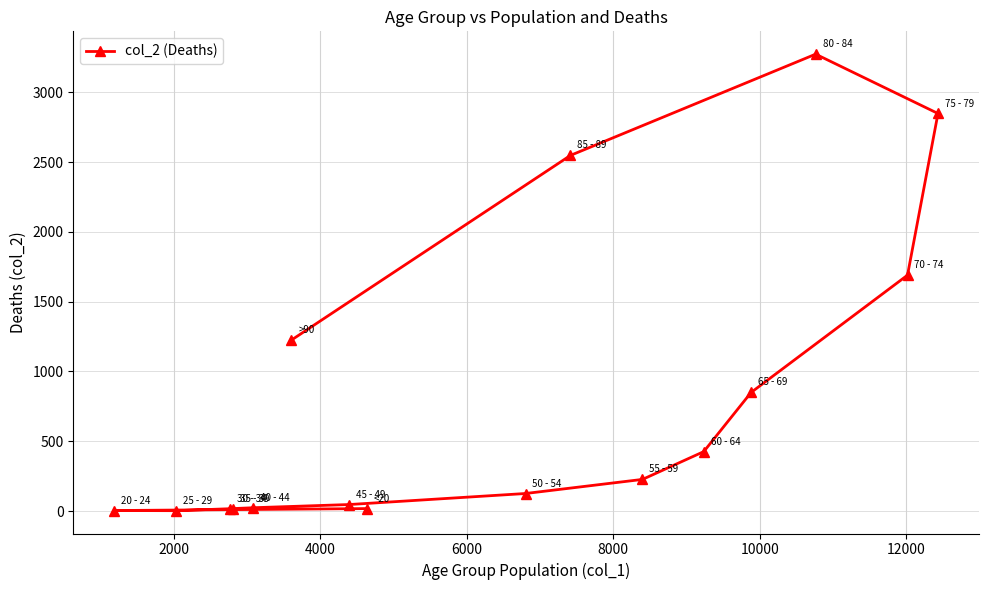

What is the maximum value shown in the chart?

3273